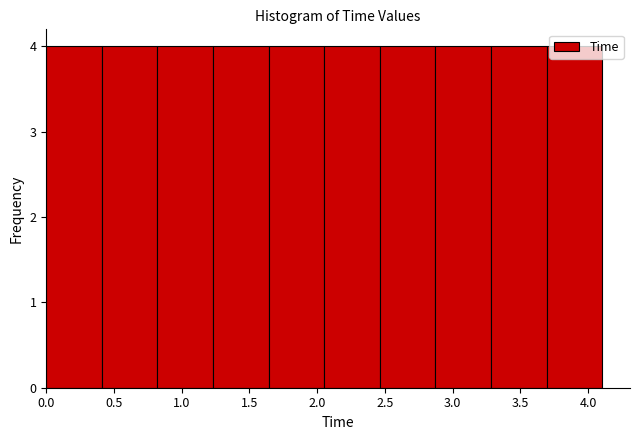

Reading left to right, transcribe this chart: for each bar, give the range it covers on the x-axis and its height. Neither the bar edges nor the heights are printed on the chart, so give them approximately, as read against the axes.

0.00 to 0.40: 4
0.40 to 0.80: 4
0.80 to 1.25: 4
1.25 to 1.65: 4
1.65 to 2.05: 4
2.05 to 2.45: 4
2.45 to 2.85: 4
2.85 to 3.30: 4
3.30 to 3.70: 4
3.70 to 4.10: 4